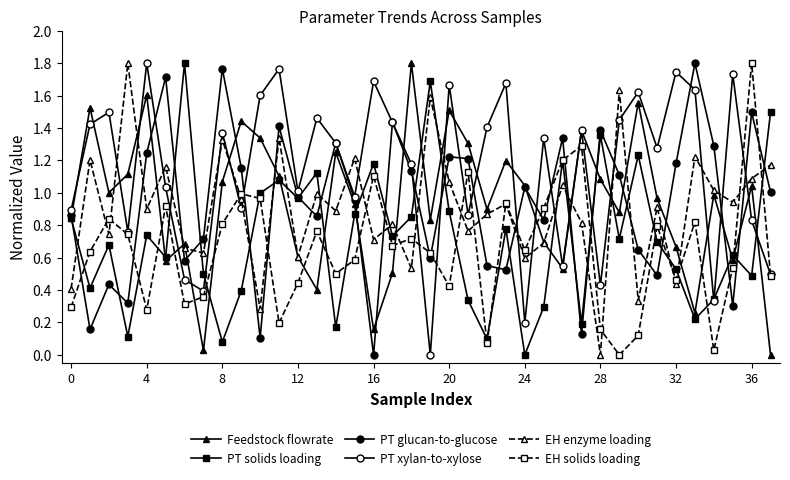

List the series in order of their peak value, lowest first.

Feedstock flowrate, PT solids loading, PT glucan-to-glucose, PT xylan-to-xylose, EH enzyme loading, EH solids loading